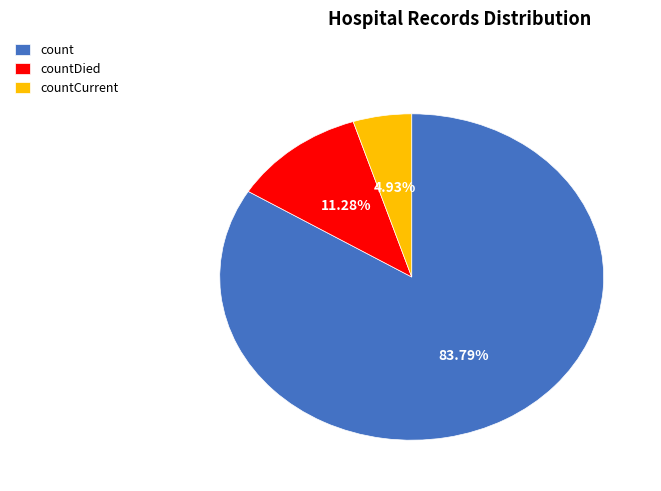

True or false: countDied accounts for 11% of the total.

True